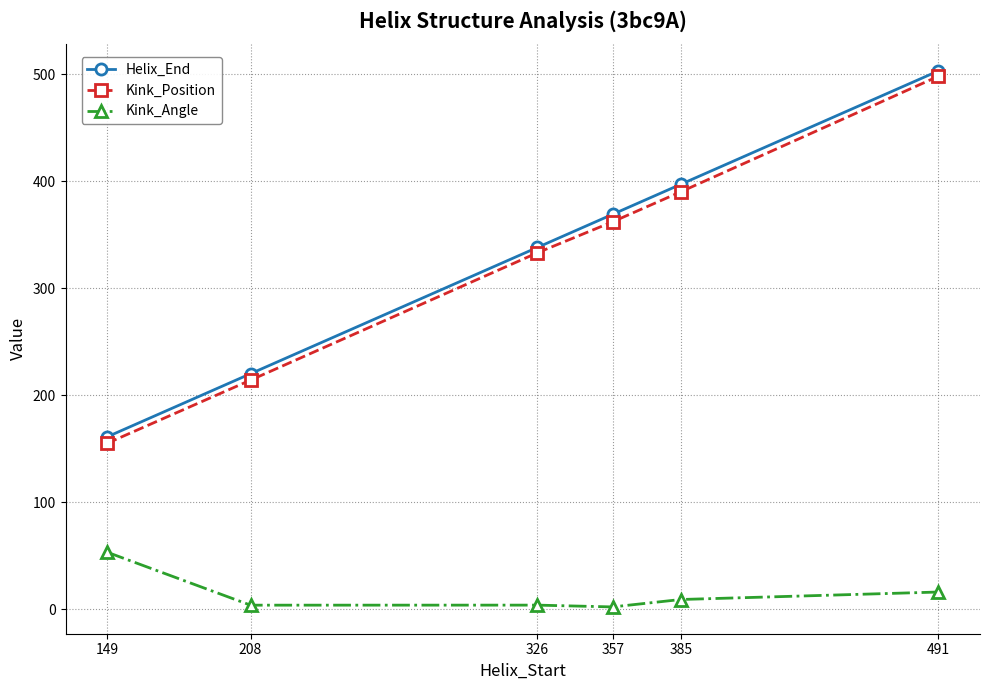

Does the chart have visible grid lines?

Yes